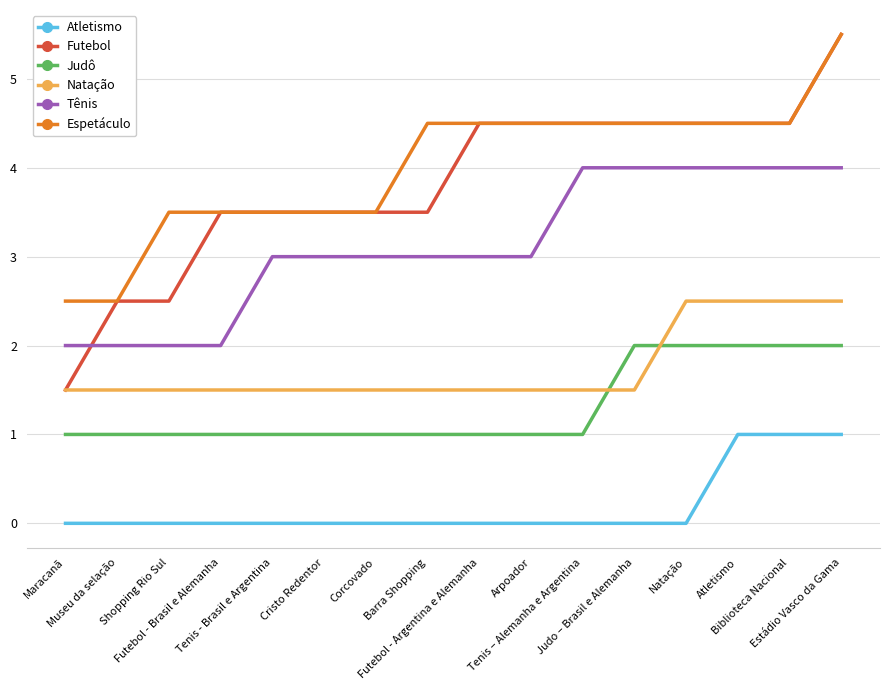

What is the maximum value for Tênis?

4.0